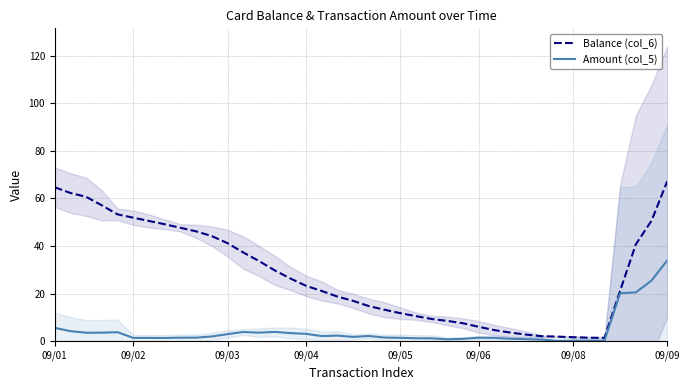

Which series has the largest range (max minus min)?

Balance (col_6)